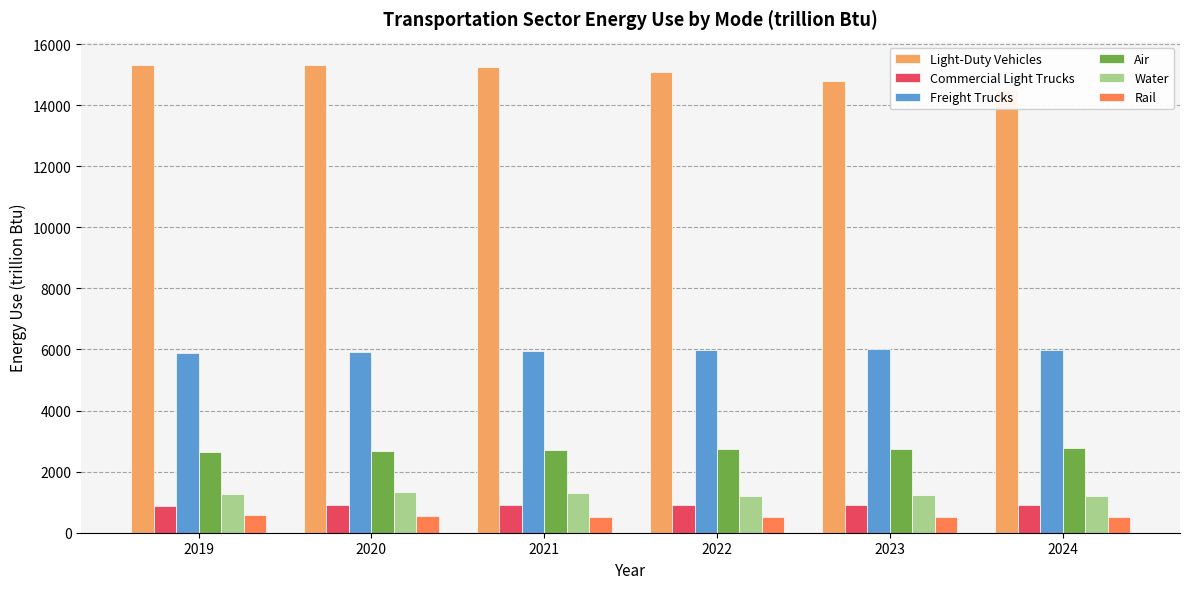

Are the bars grouped side by side (vs. stacked)?

Yes